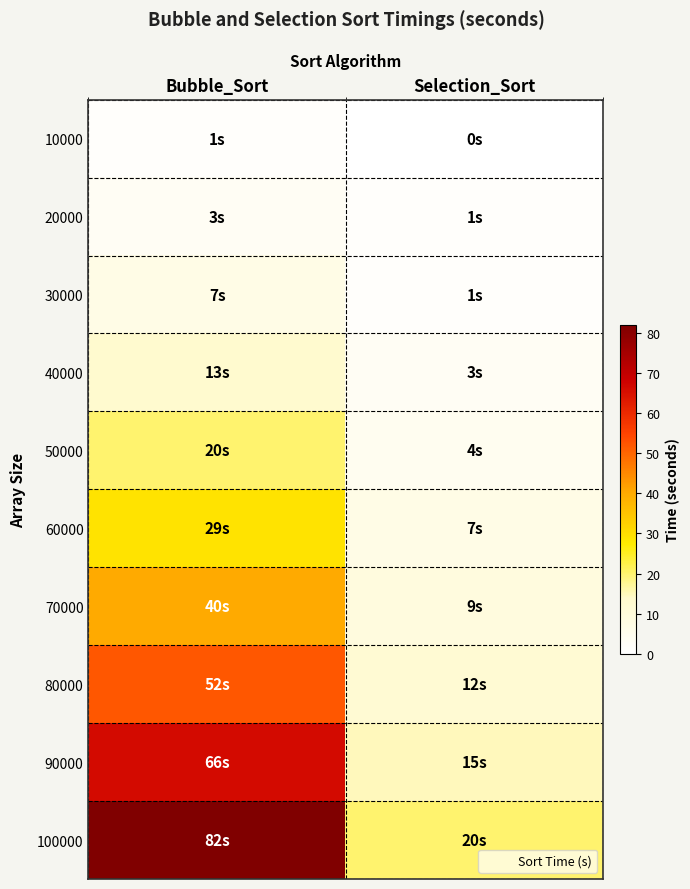

What is the total value across all series at Bubble_Sort?

313